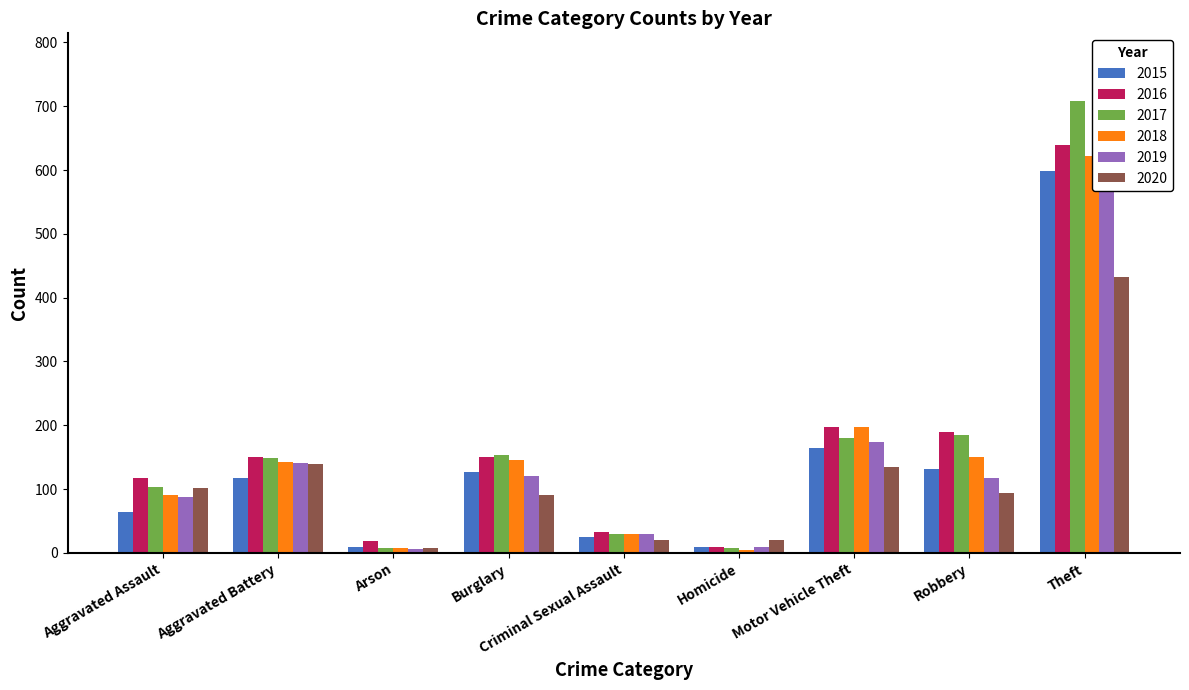

Which series has the largest range (max minus min)?

2017